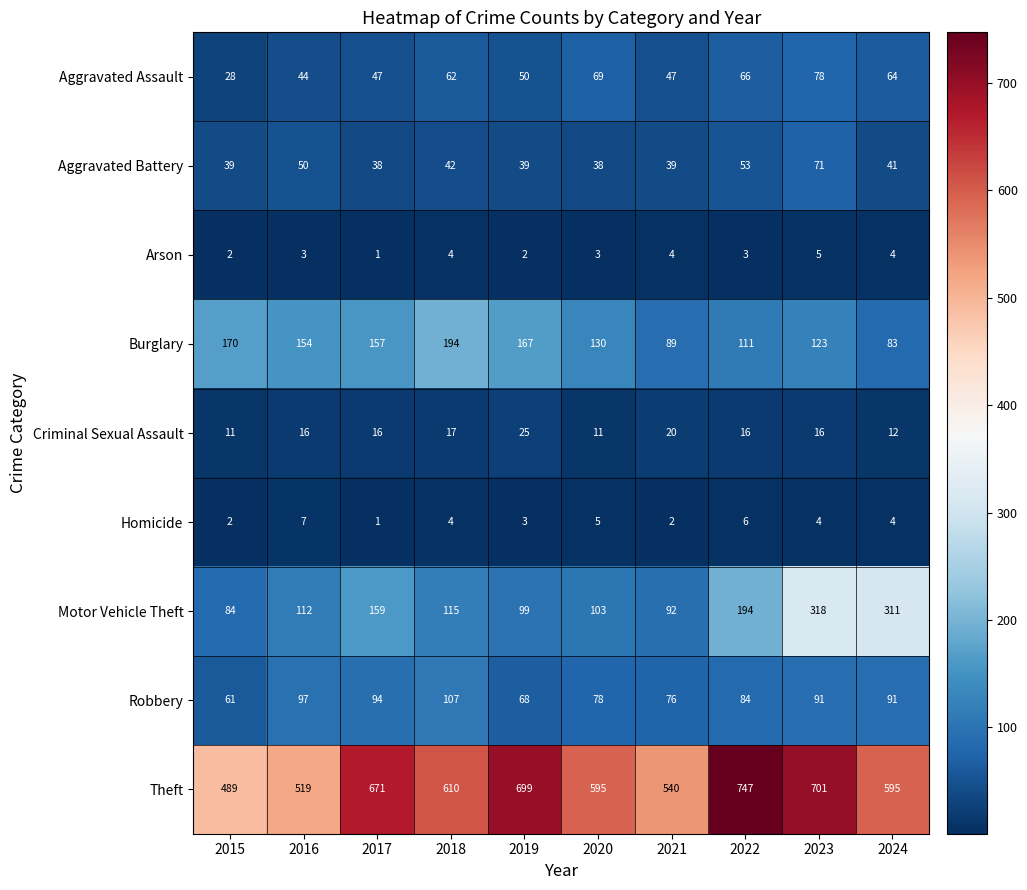

Is it true that Arson equals 5 at 2023?

True